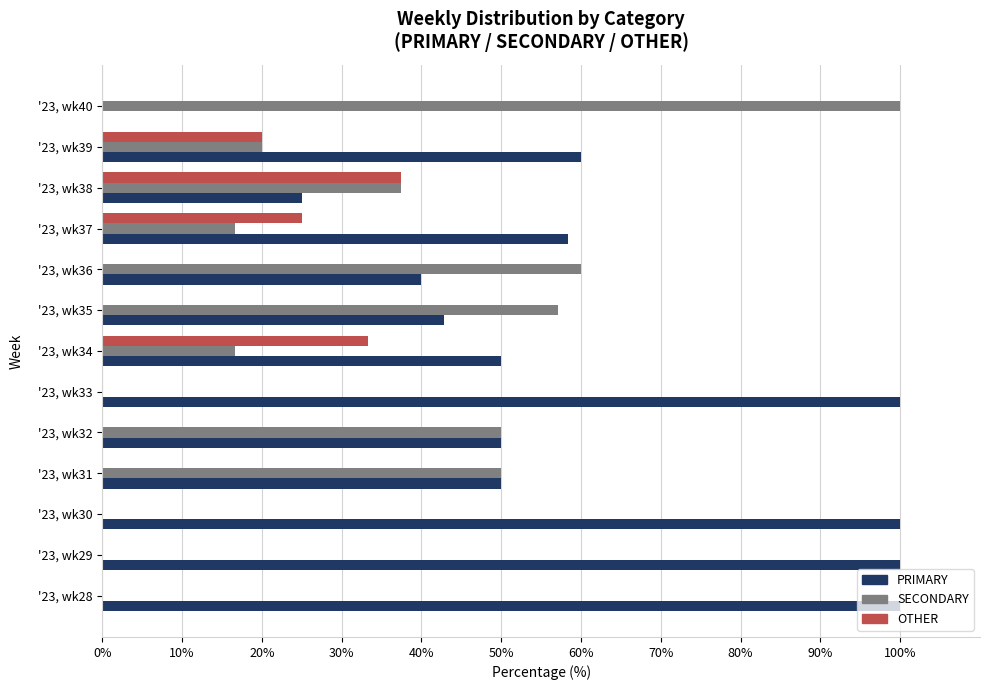

How many OTHER values are between 0 and 20?

10